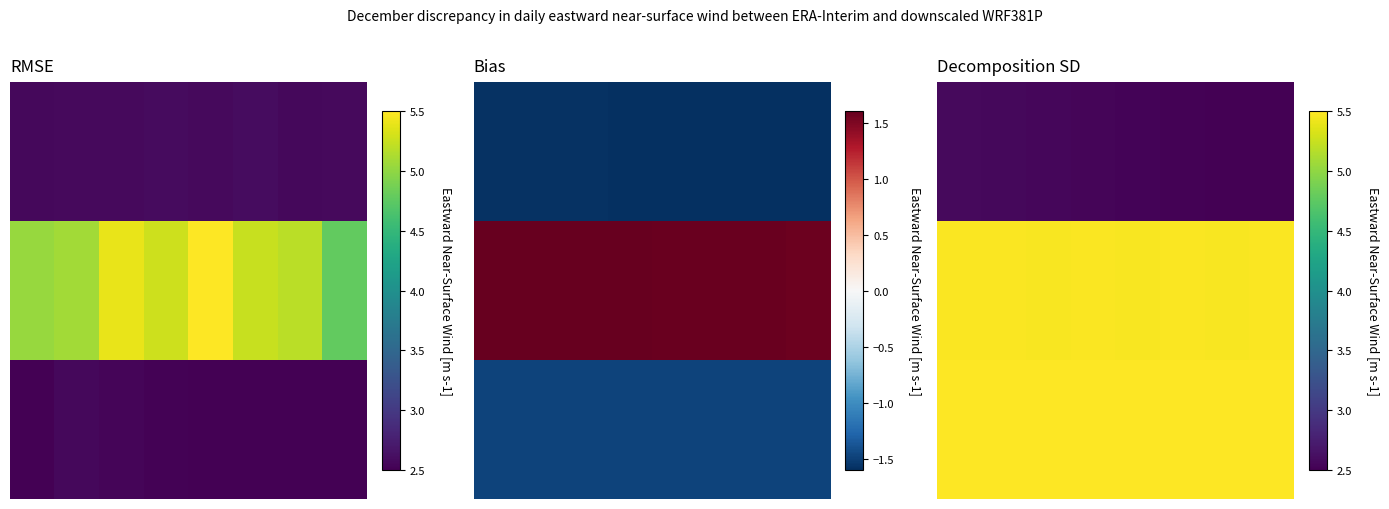

True or false: 1.0 has a value of 2.9 at 0.

False